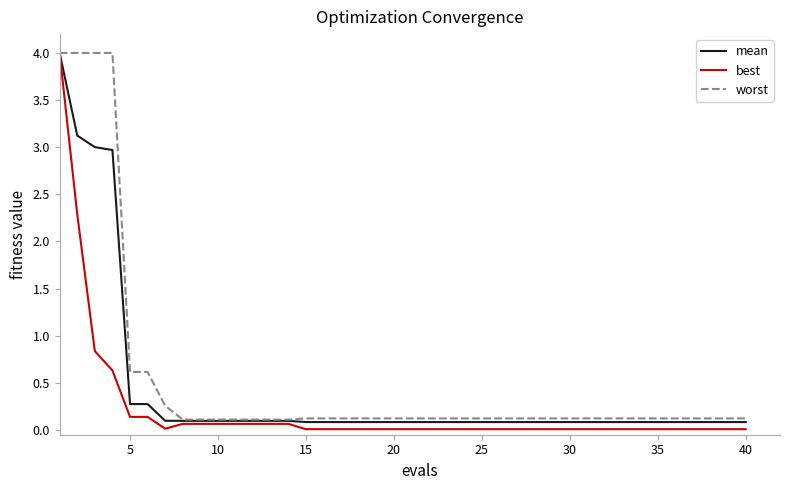

What is the greatest value displayed?

4.0